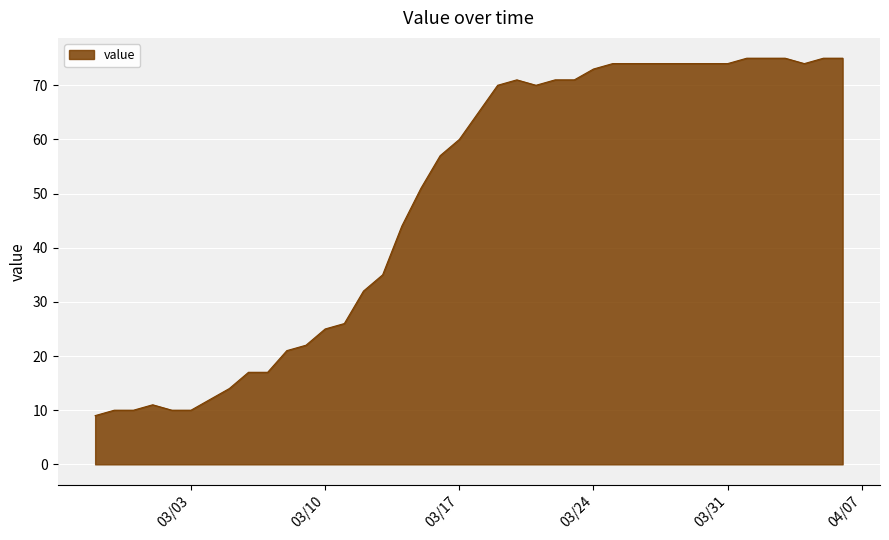

What is the smallest value displayed?

9